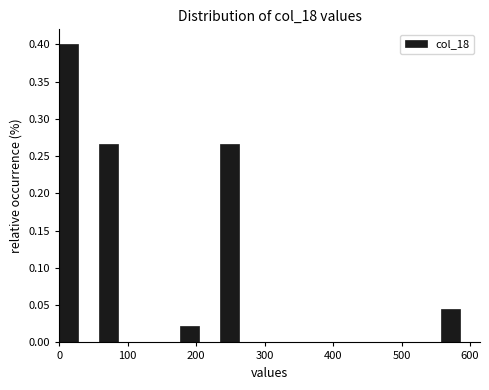

Around what value on the x-axis is the tallest bar? Give the approximate position of its centre, as read against the axis.

10